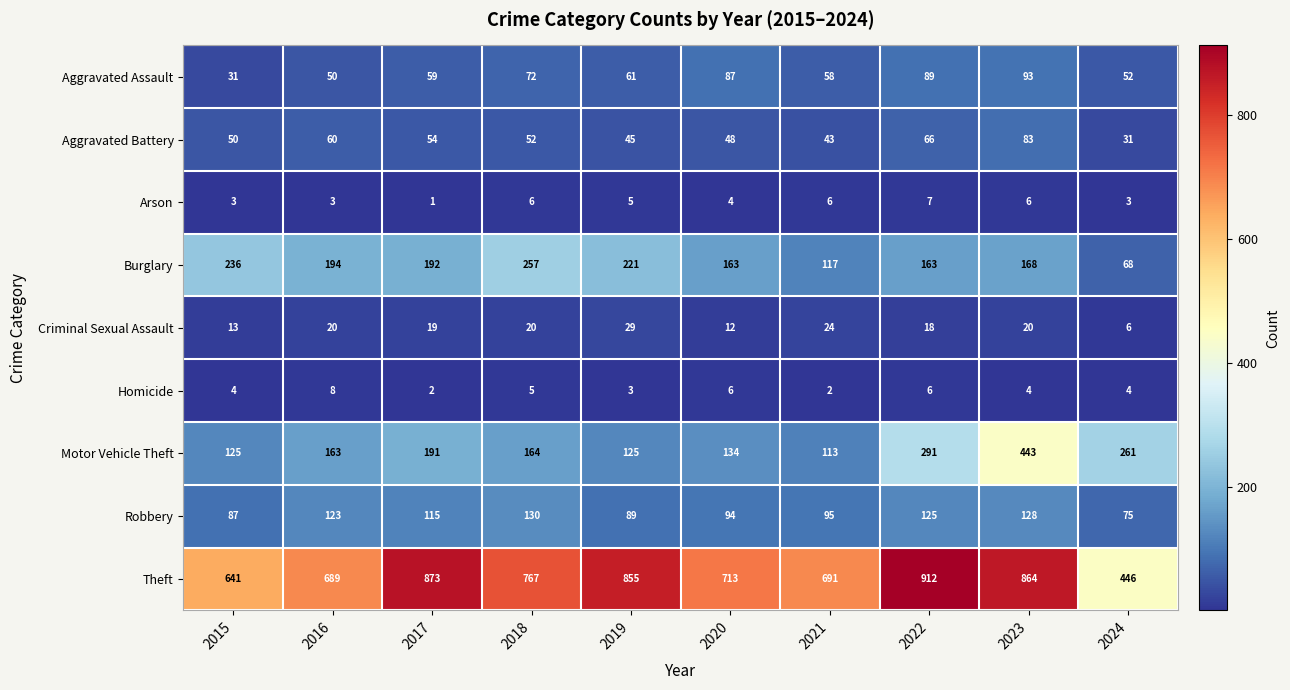

What is the difference between the highest and lowest values at 2016?

686